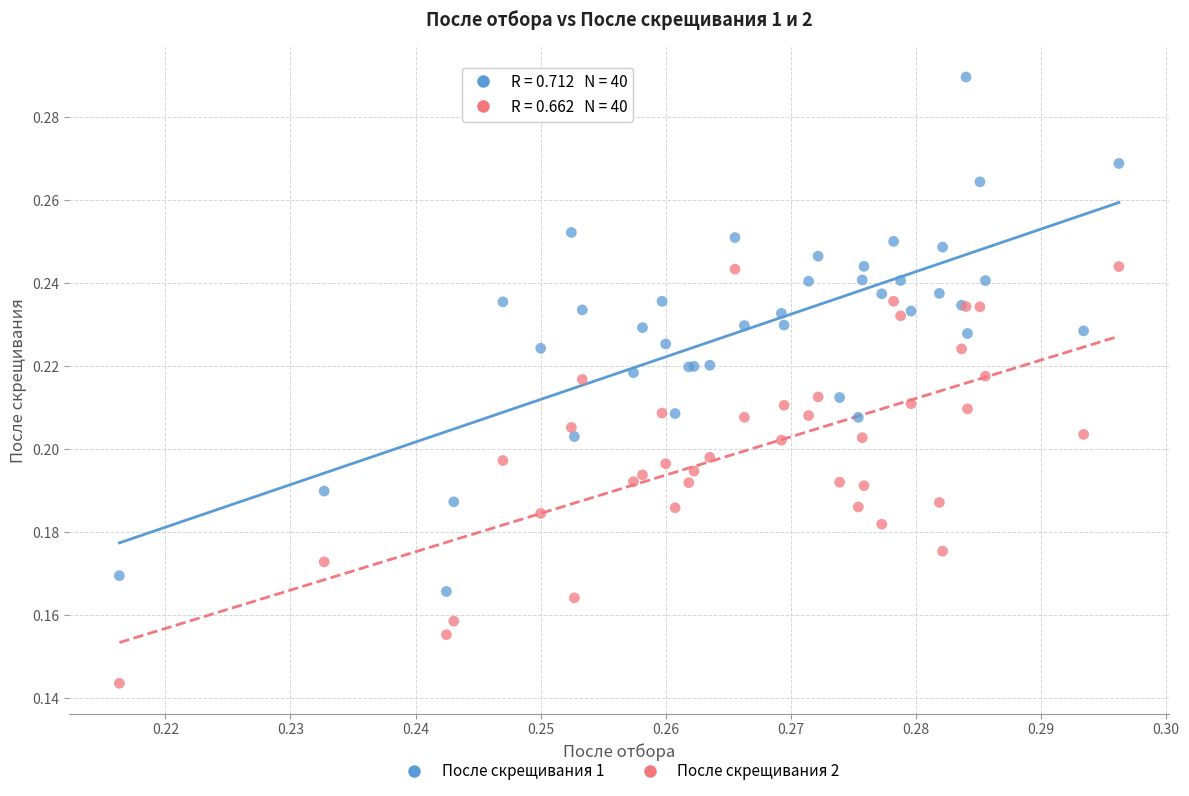

What are all the series names shown in the legend?

После скрещивания 1, После скрещивания 2